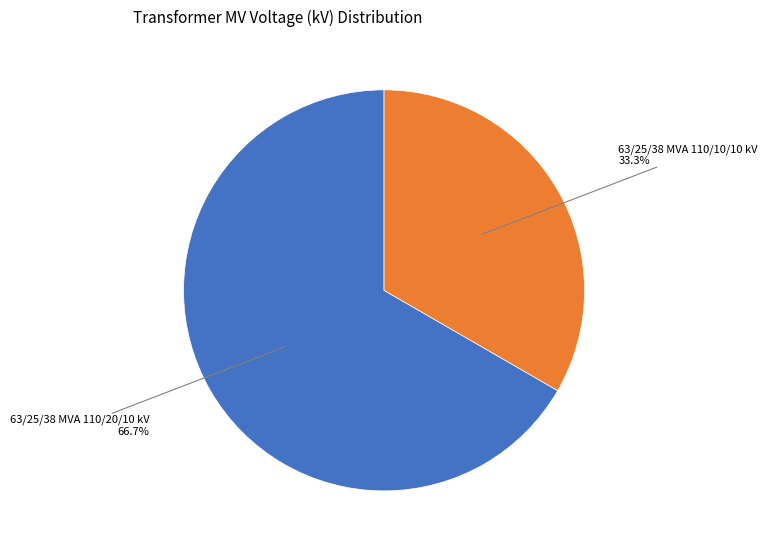

Does any single category account for the majority?

Yes